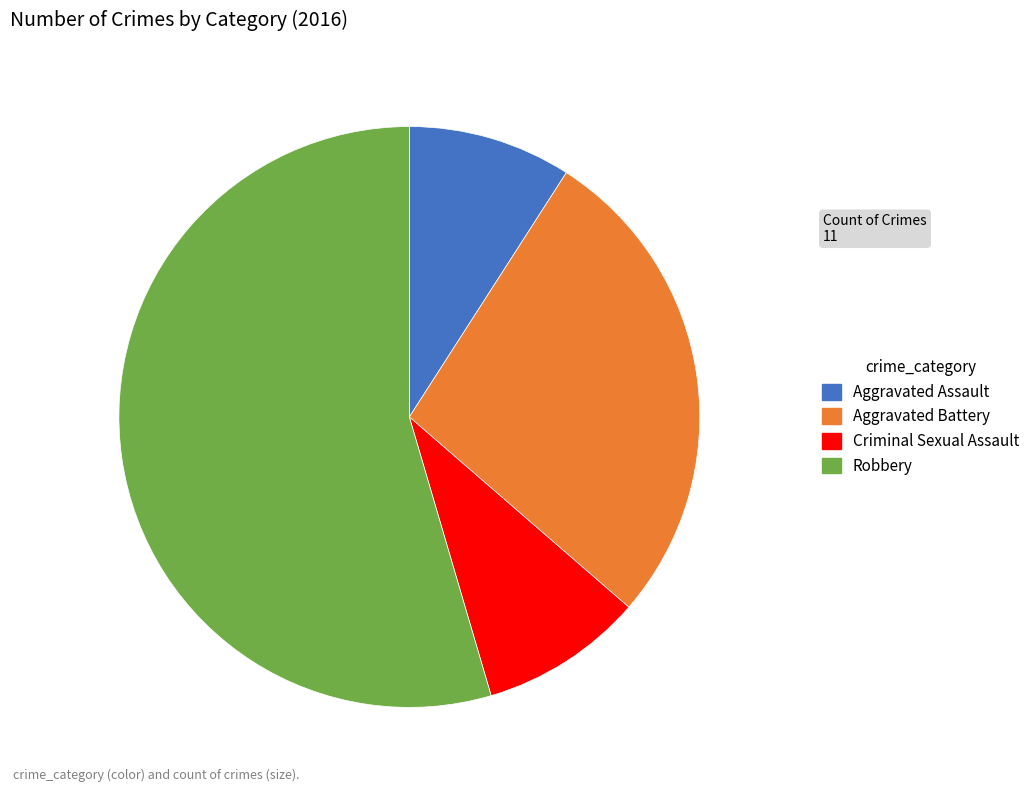

What is the ratio of the value at Criminal Sexual Assault to the value at Aggravated Assault?

1.0